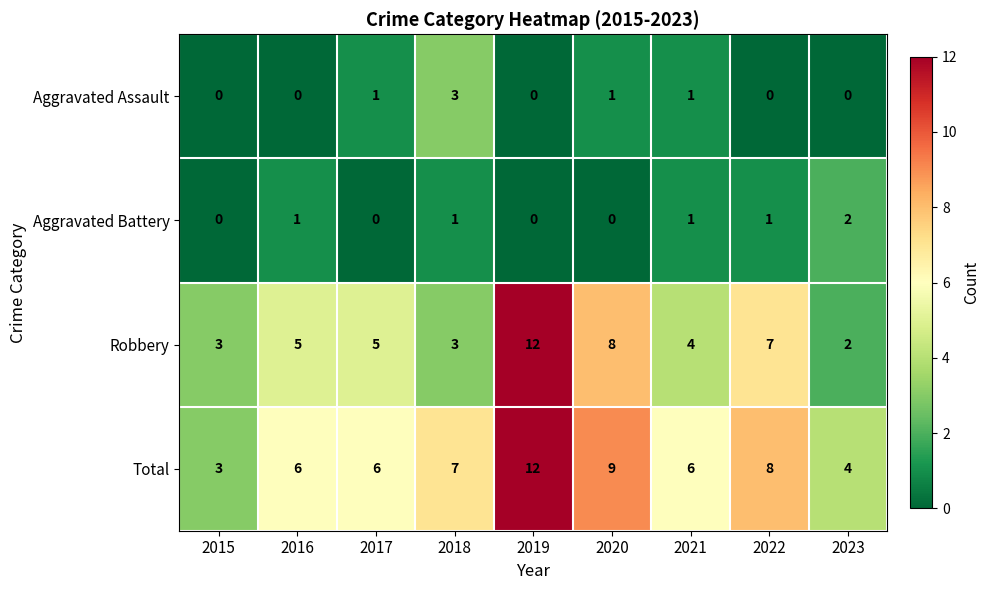

At how many categories does at least one series exceed 5?

7